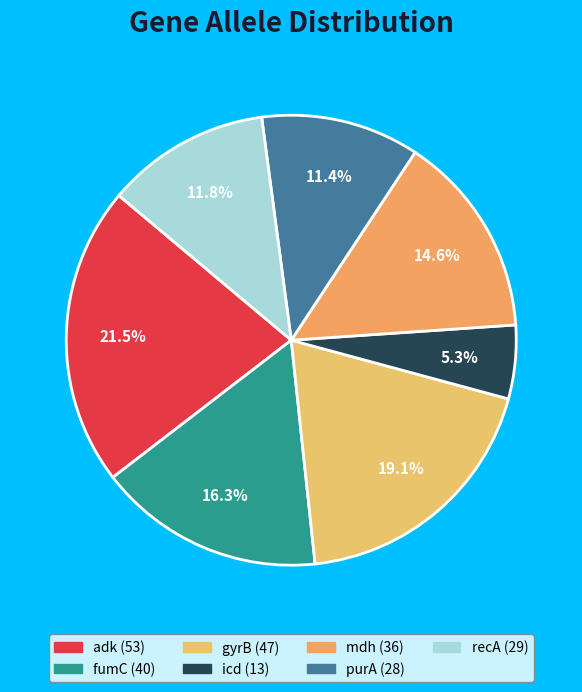

How many segments does this pie chart have?

7